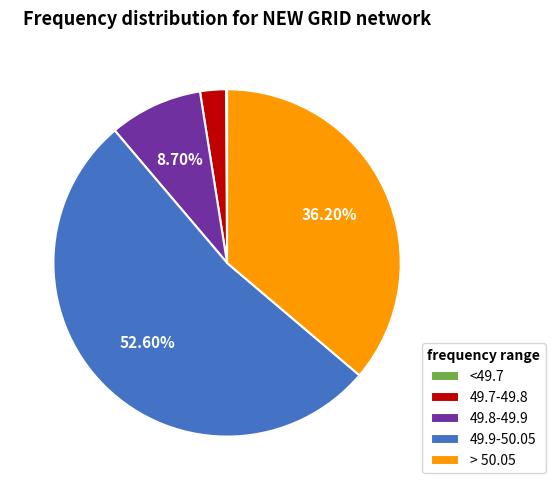

Combined, do 49.8-49.9 and 49.7-49.8 account for over 50%?

No